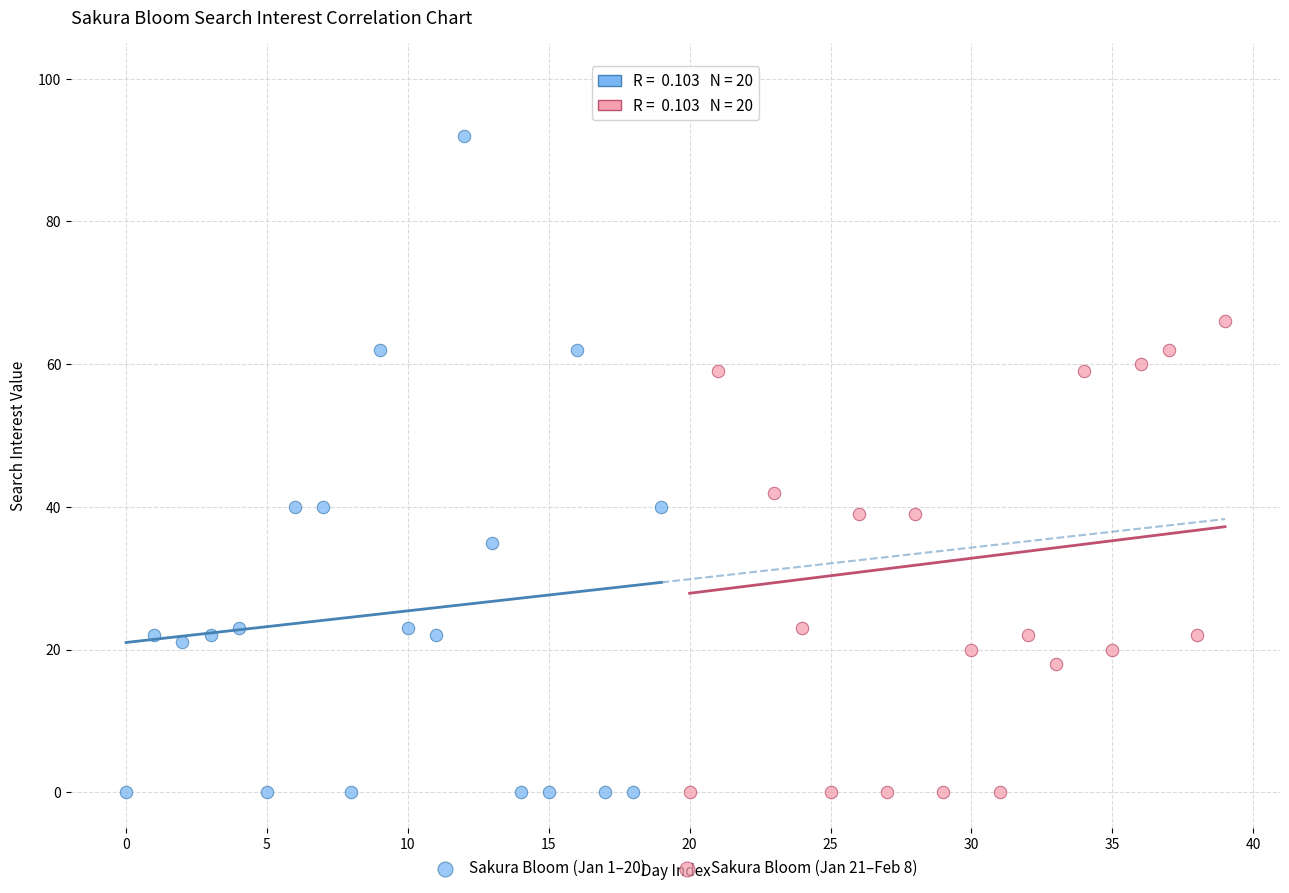

What are all the series names shown in the legend?

Sakura Bloom (Jan 1–20), Sakura Bloom (Jan 21–Feb 8)